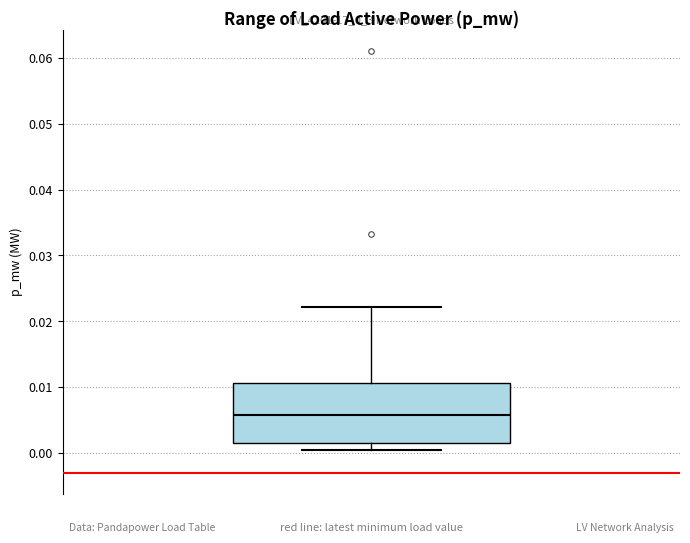

Read this box plot against the y-axis: the position of the median line, the range covered by the box, and the ends of both whiskers. The values are not printed on the chart, so give them approximately, as read against the axis.

median 0.006, box 0.001 to 0.011, whiskers 0.000 to 0.022